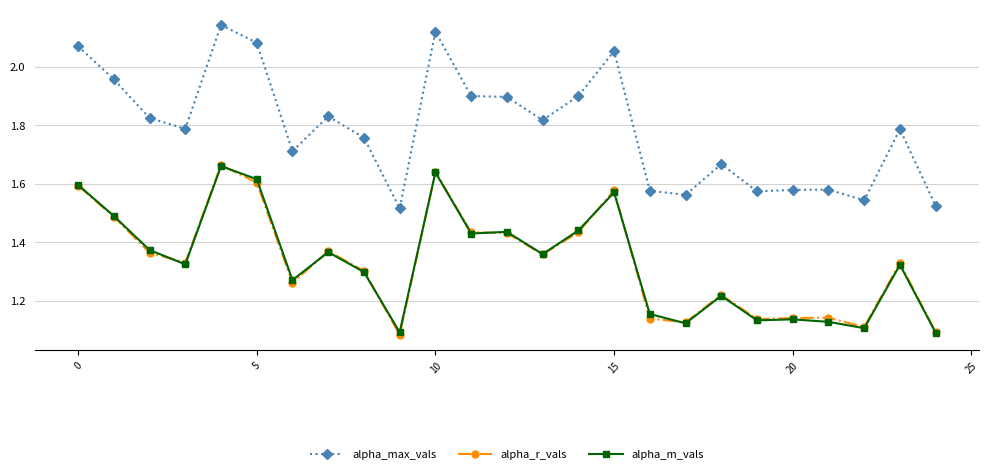

In alpha_m_vals, how many points are lower than both neighbors (excluding endpoints)?

8